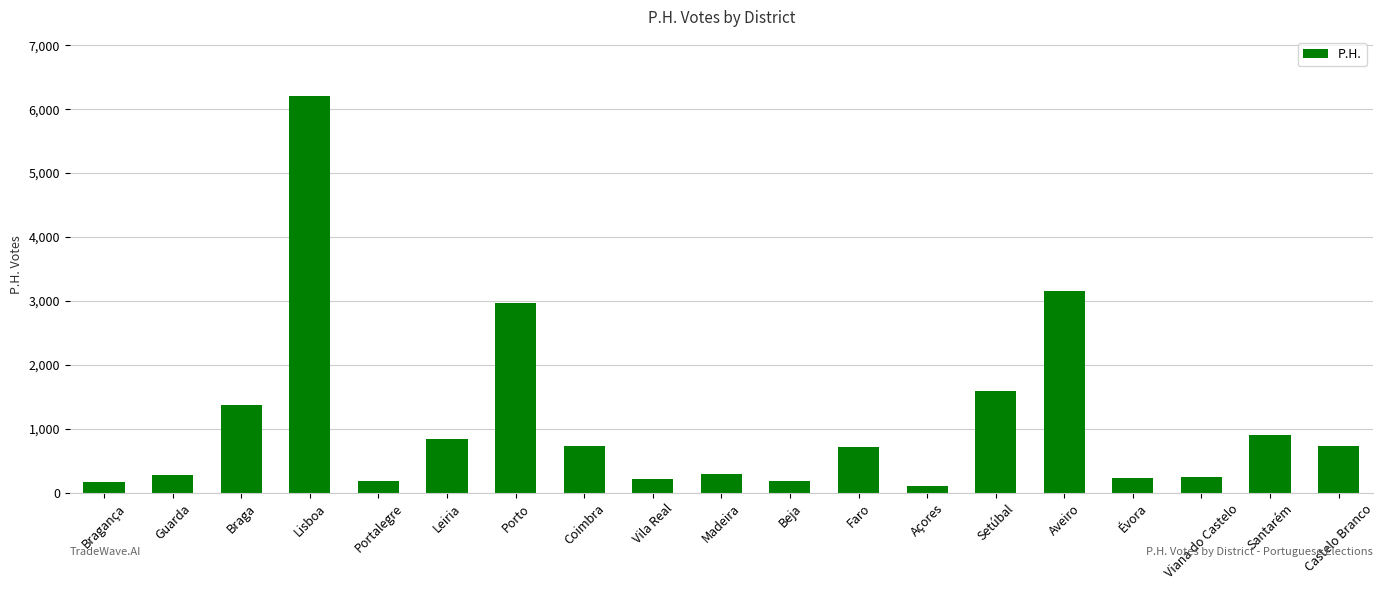

Is it true that the value at Castelo Branco is 261?

False